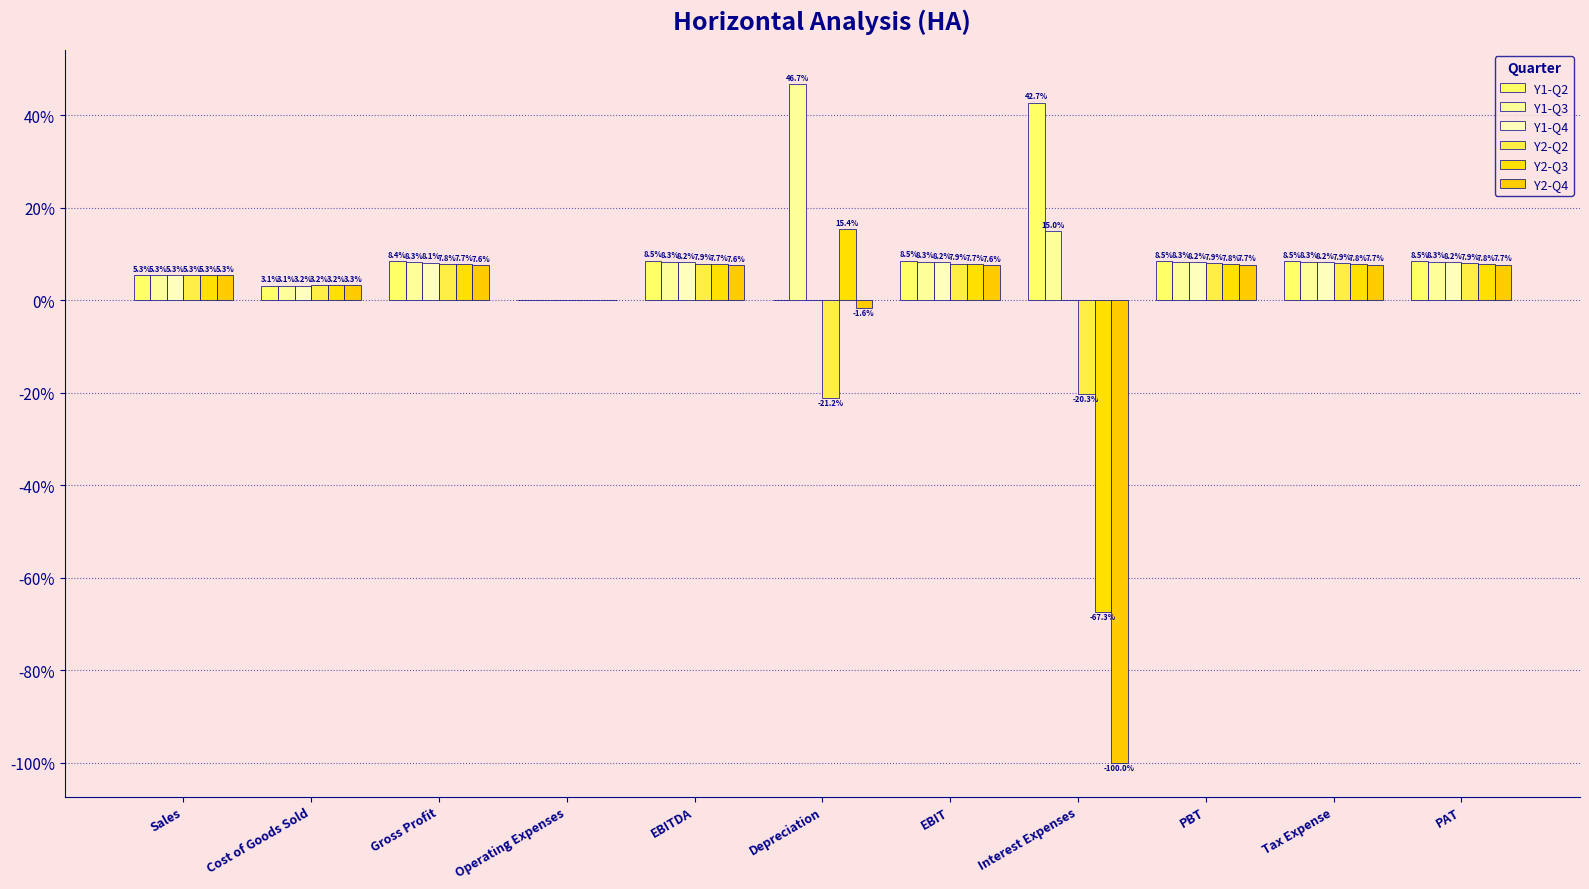

Where is Y2-Q3 nearest to the value 0?

Operating Expenses